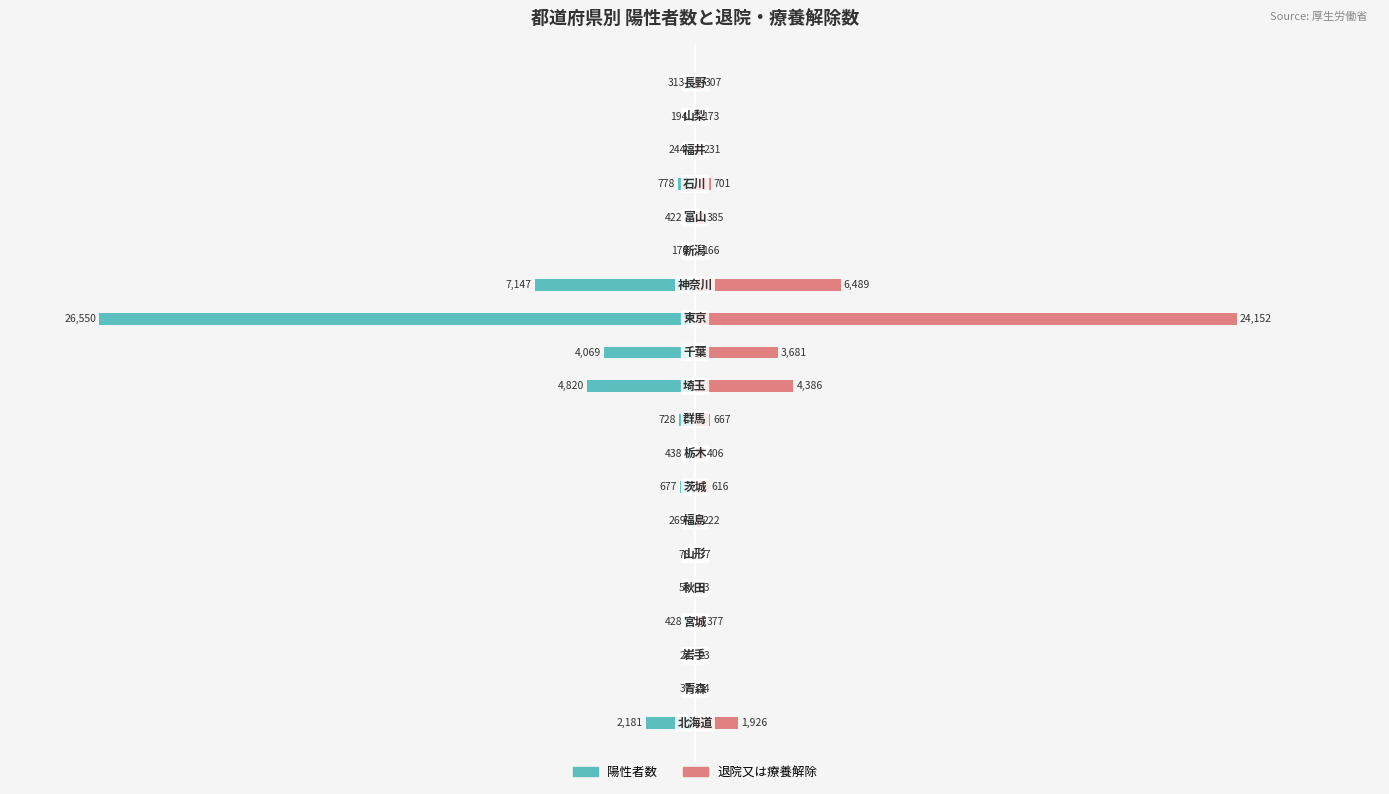

What are all the series names shown in the legend?

陽性者数, 退院又は療養解除